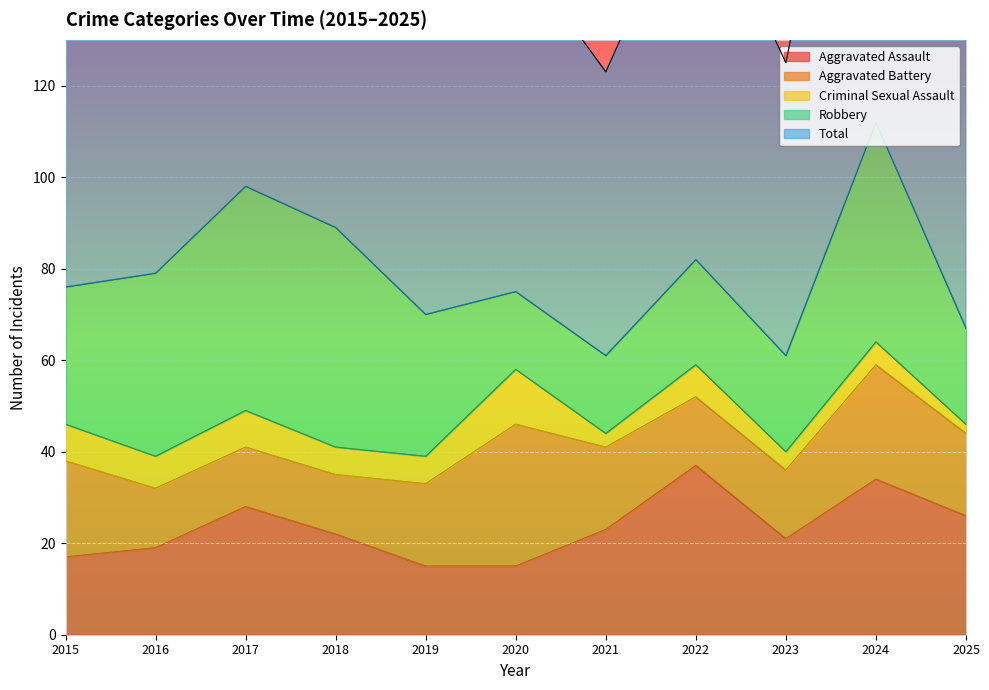

True or false: Aggravated Assault and Aggravated Battery cross at least once.

True